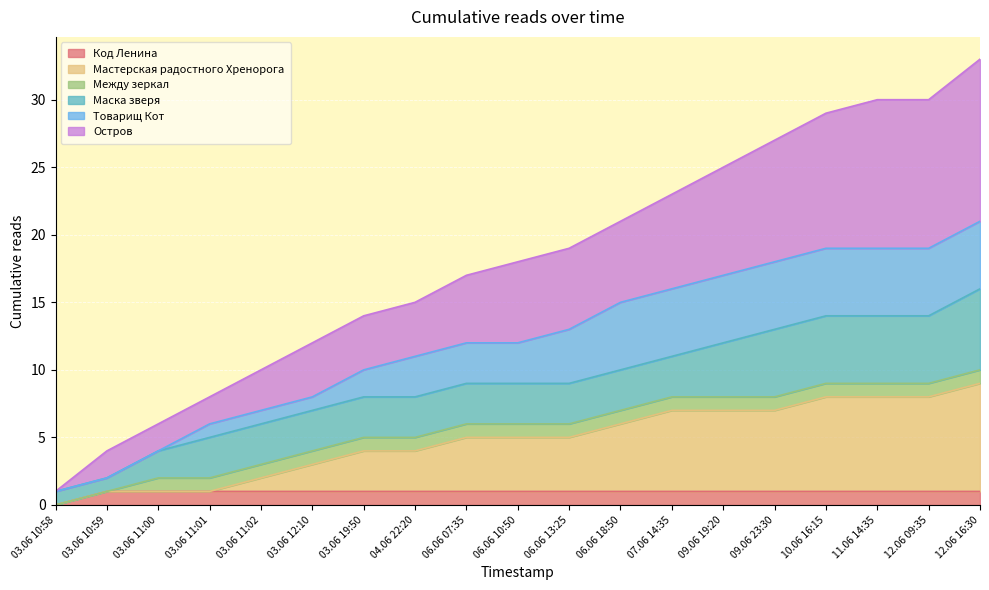

The value of Остров at 03.06 19:50 is 14. True or false?

True